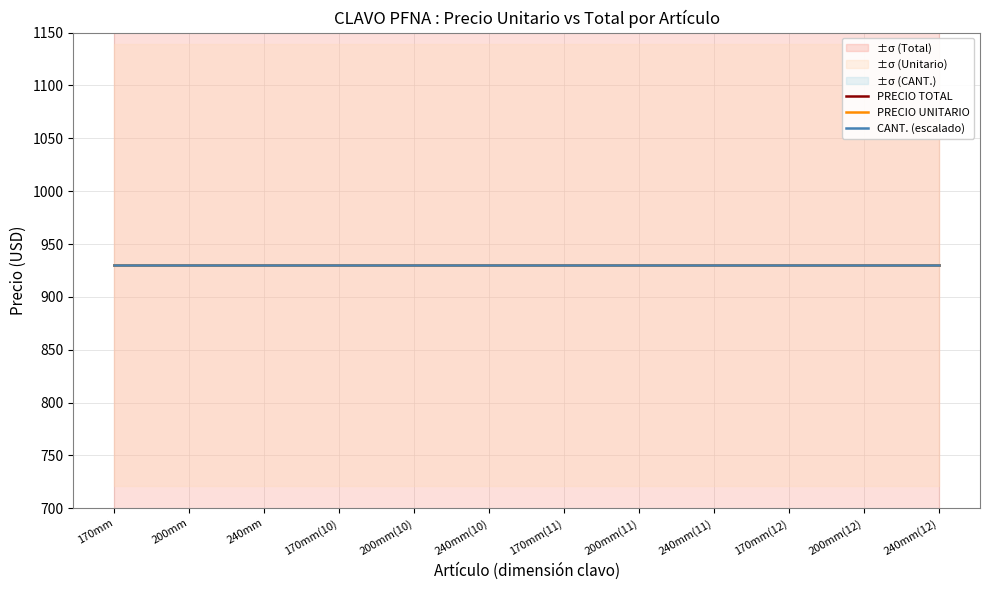

At which category is the sum across all series the highest?

170mm